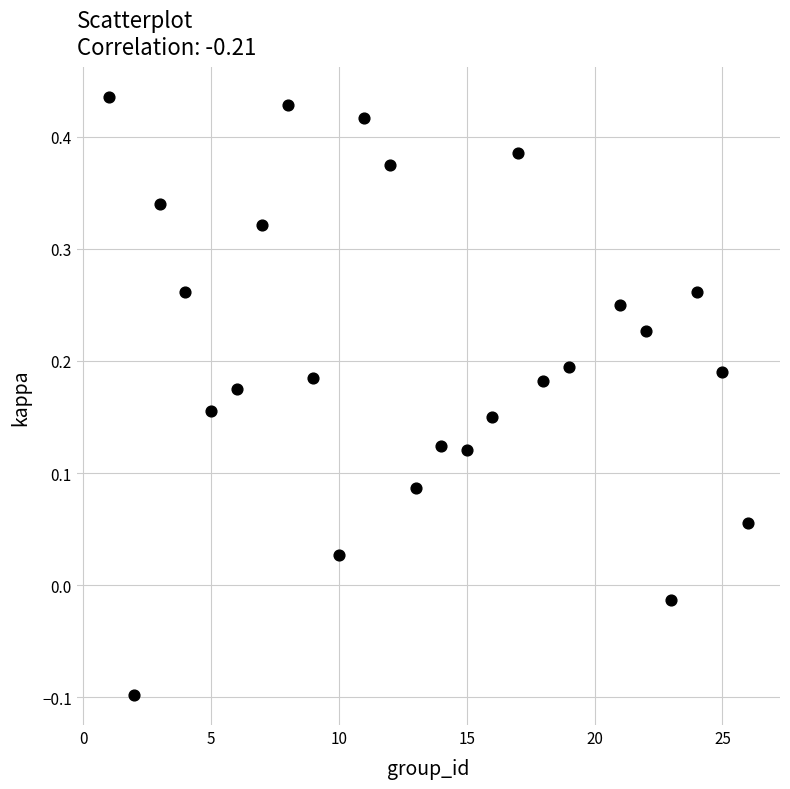

What is the range of Y values (max minus min)?

0.5